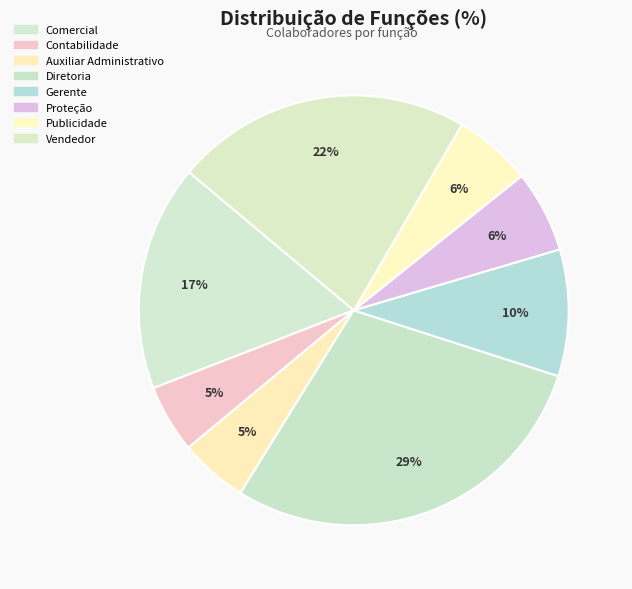

To the nearest percent, what is the combined percentage of Contabilidade and Comercial?

22%